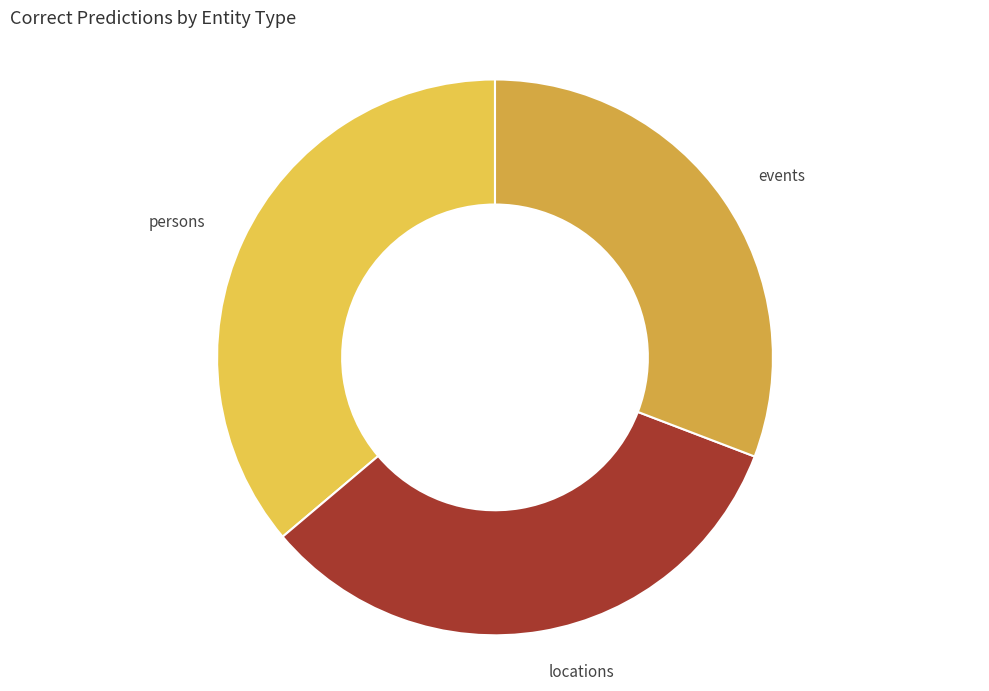

How many segments does this pie chart have?

3